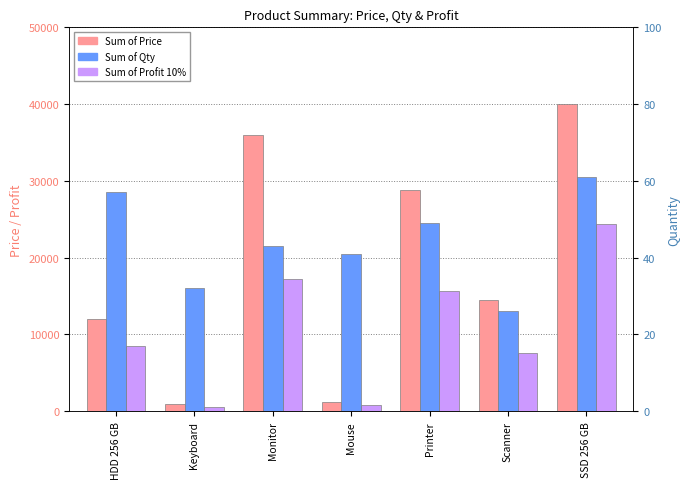

What is the average value of the Sum of Qty series?

44